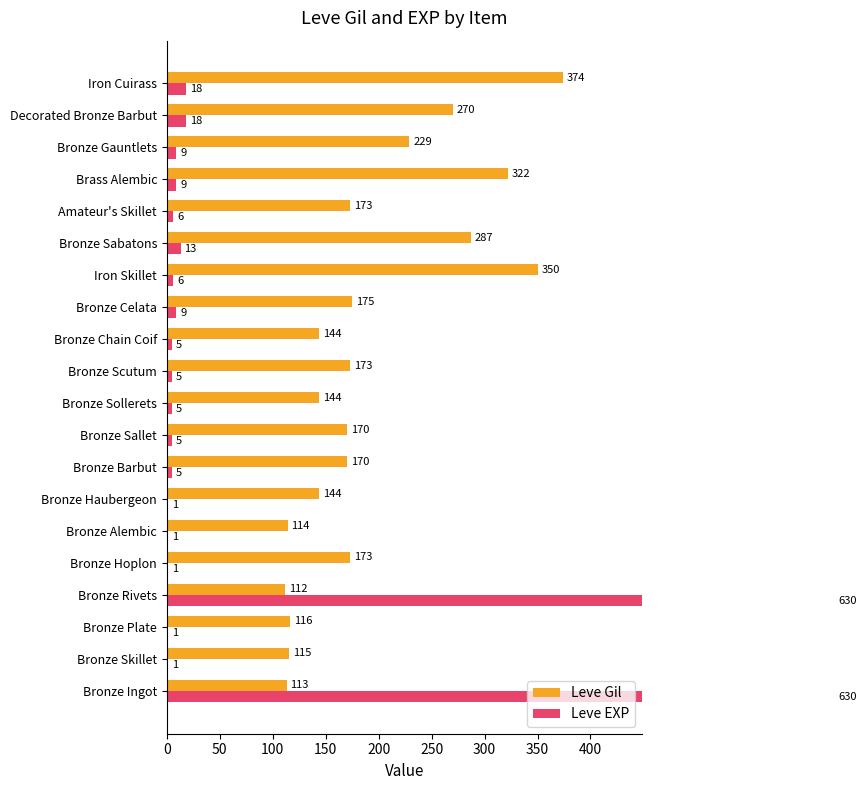

How many data points does each series have?

20